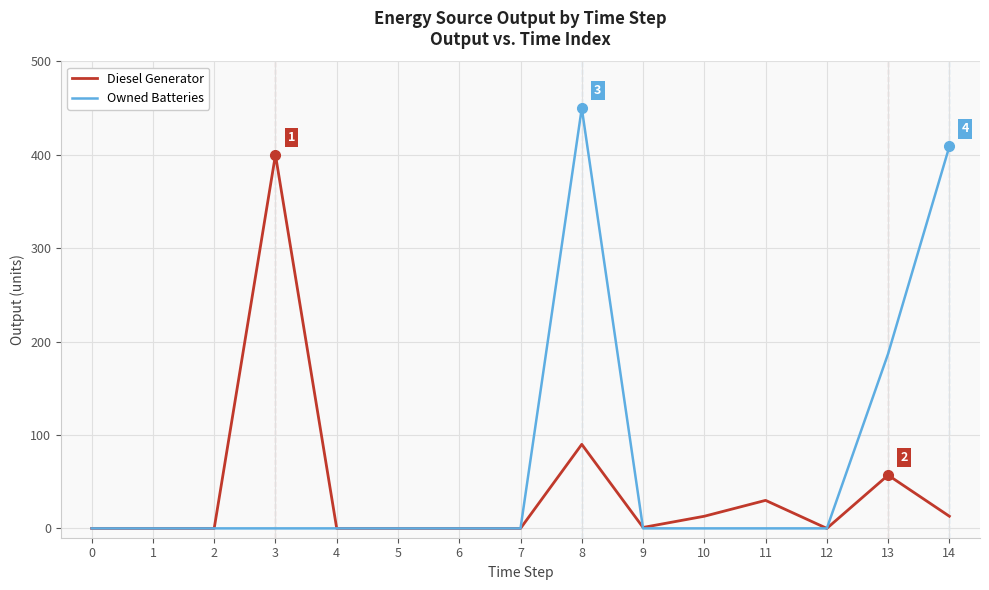

How many lines are shown in the chart?

2